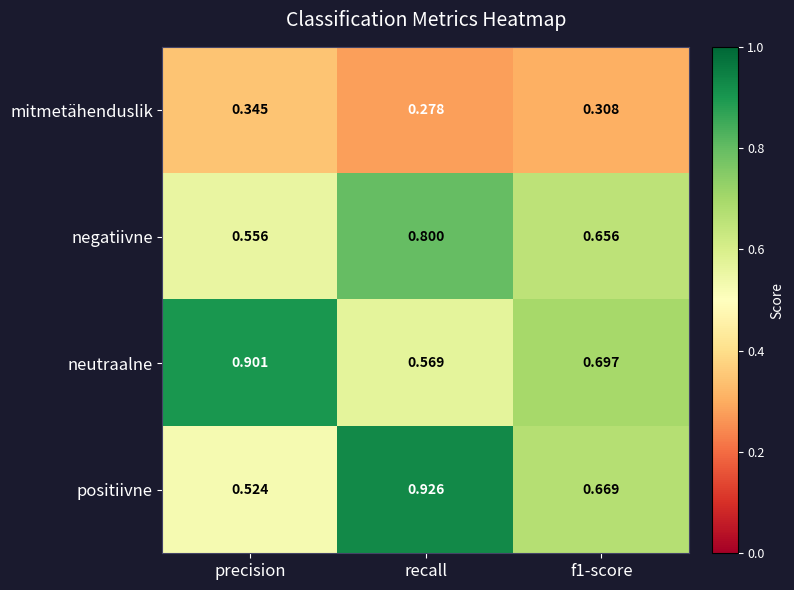

What is the total value across all series at recall?

2.6